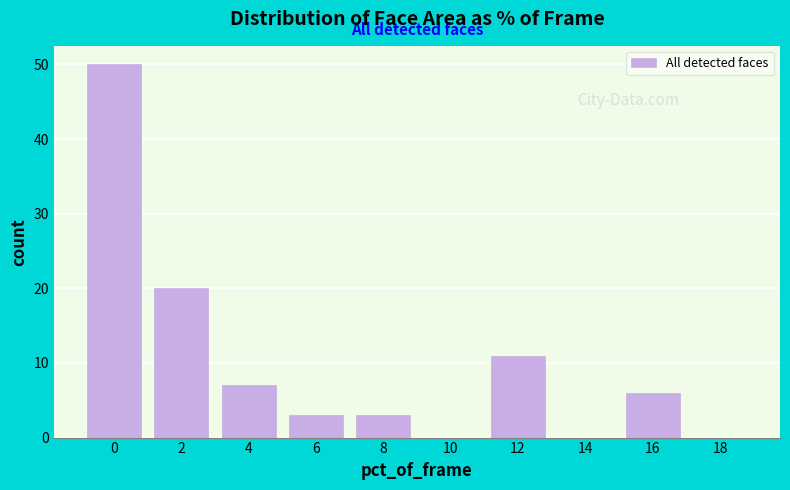

Reading left to right, extract all data points from this chart.

0=50	2=20	4=7	6=3	8=3	10=0	12=11	14=0	16=6	18=0